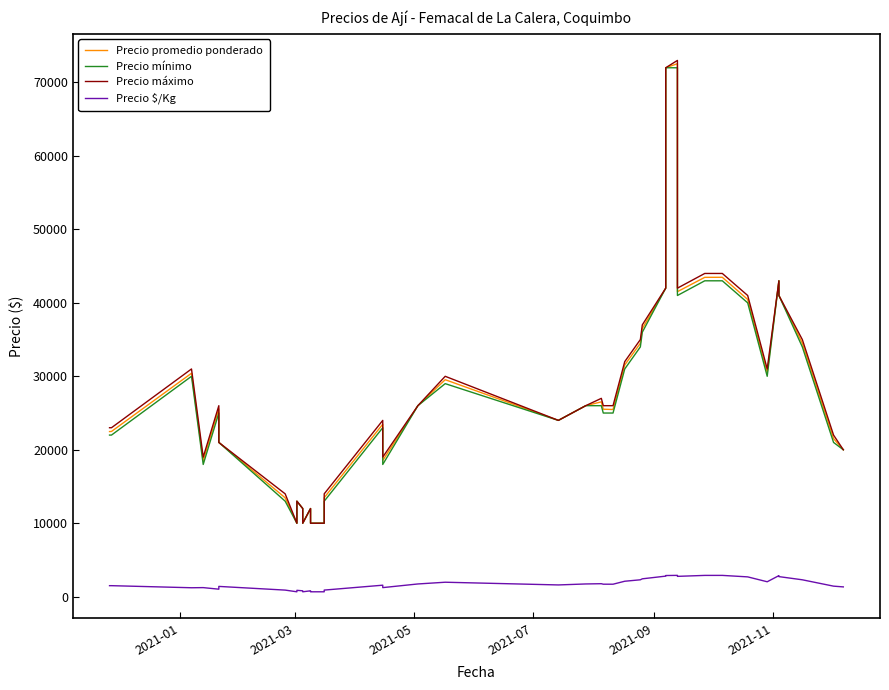

At how many categories does at least one series exceed 36108?

10